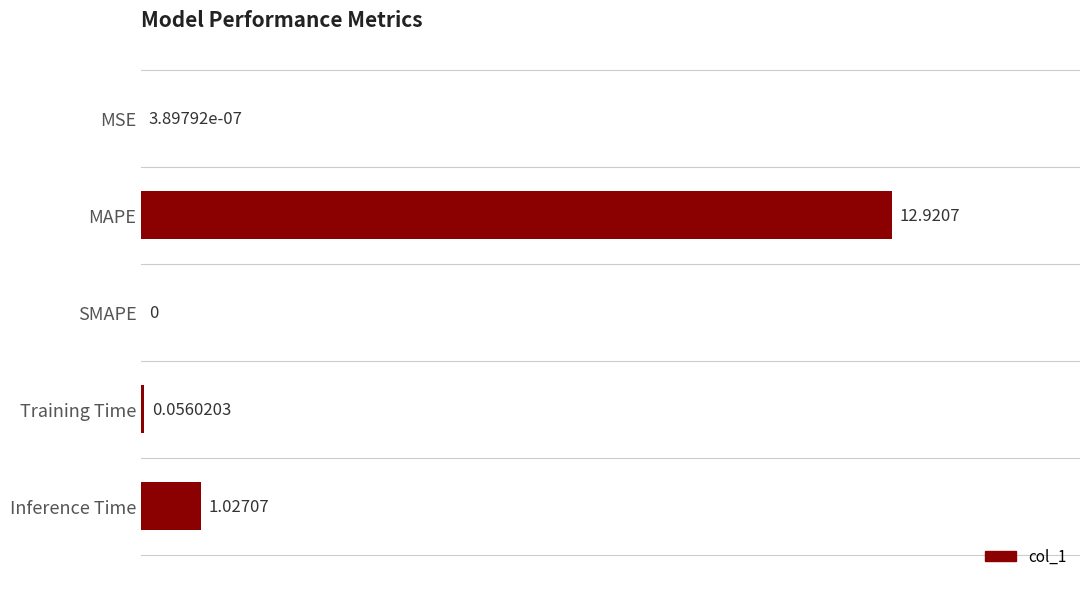

What is the sum of all values?

14.0